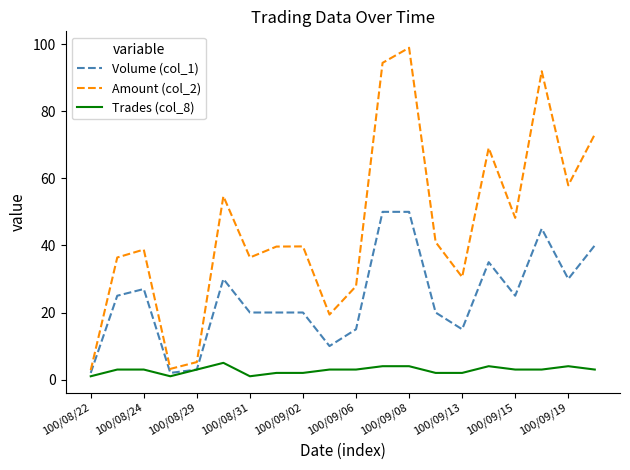

List the series in order of their peak value, highest first.

Amount (col_2), Volume (col_1), Trades (col_8)